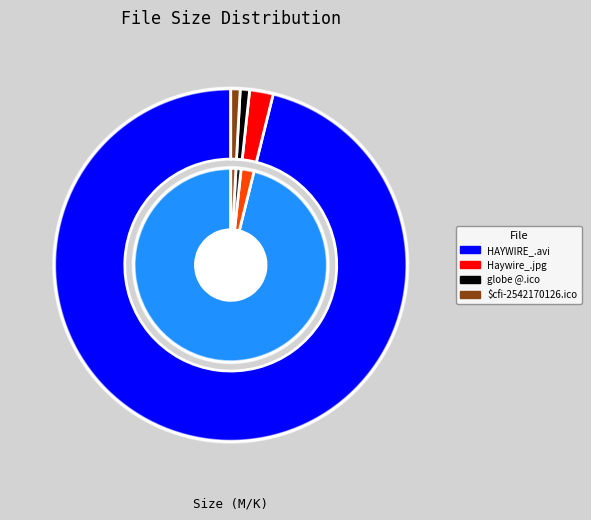

To the nearest percent, what percentage of the pie is $cfi-2542170126.ico?

1%